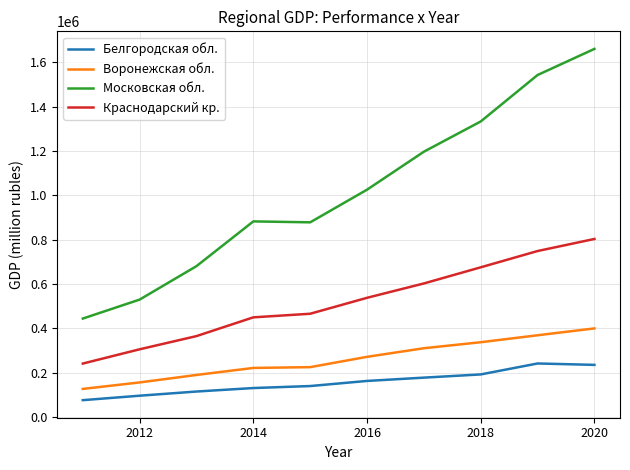

Which series has the widest spread of values?

Московская обл.